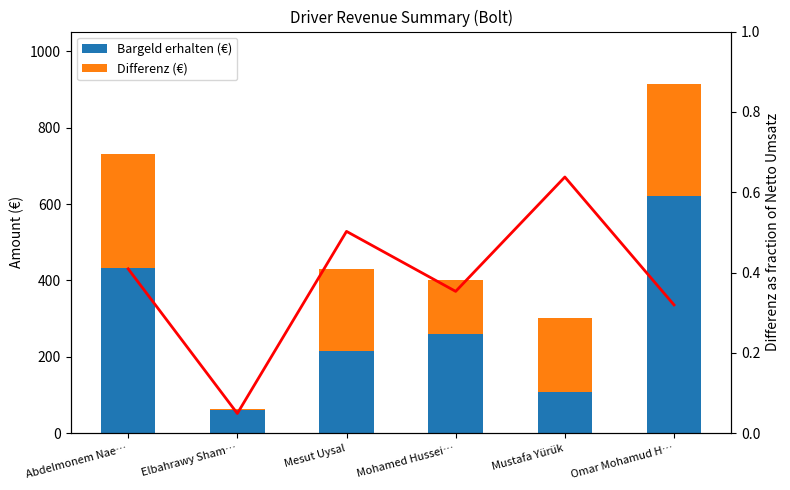

What is the label of the 3rd bar from the left?

Mesut Uysal